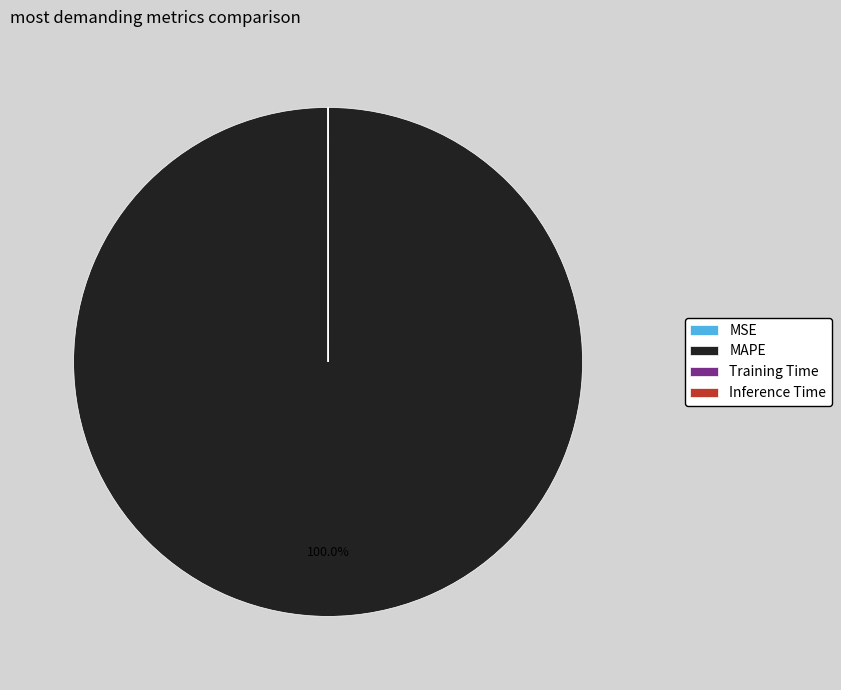

What is the largest slice in the pie chart?

MAPE